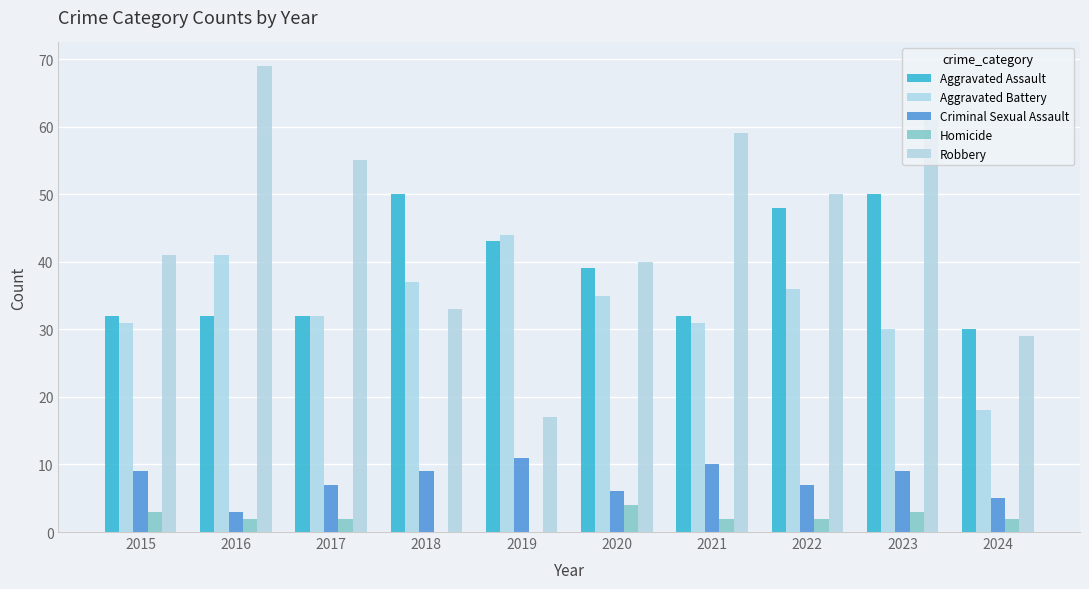

How many groups of bars are there?

10